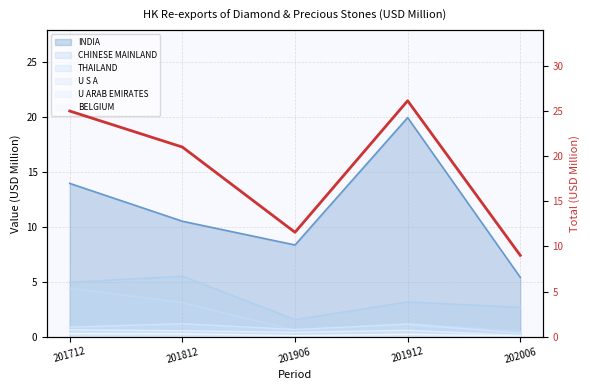

The value at 201906 is 20.2. True or false?

False